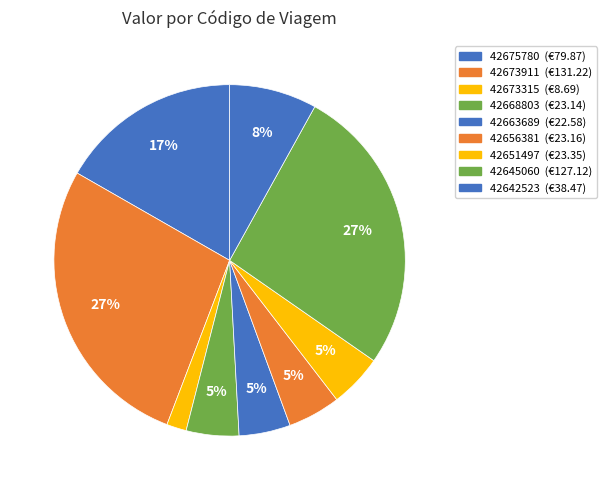

To the nearest percent, what is the combined percentage of 42656381 and 42673911?

32%